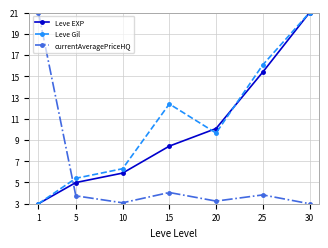

At which category is the sum across all series the highest?

30